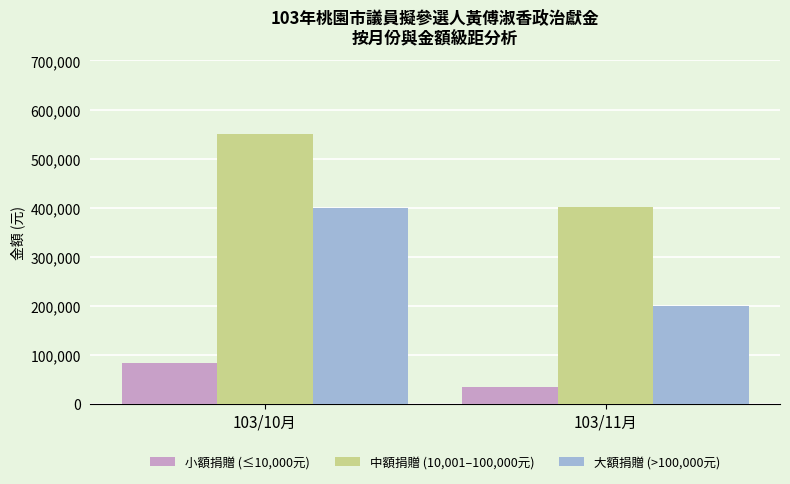

At which label does 中額捐贈 (10,001–100,000元) reach its peak?

103/10月